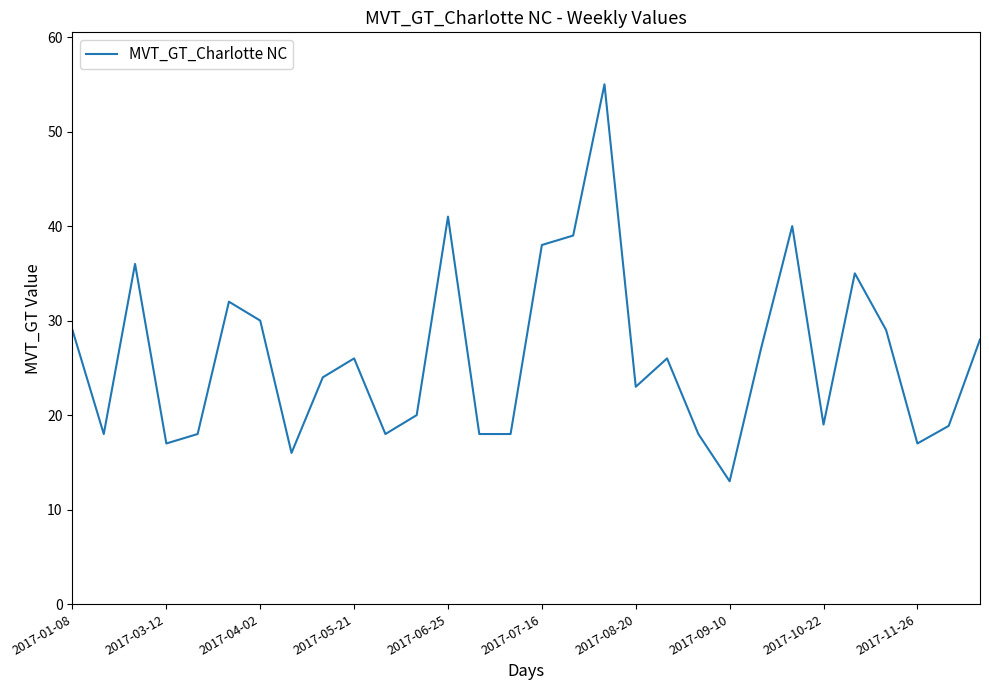

What is the minimum value shown in the chart?

13.0